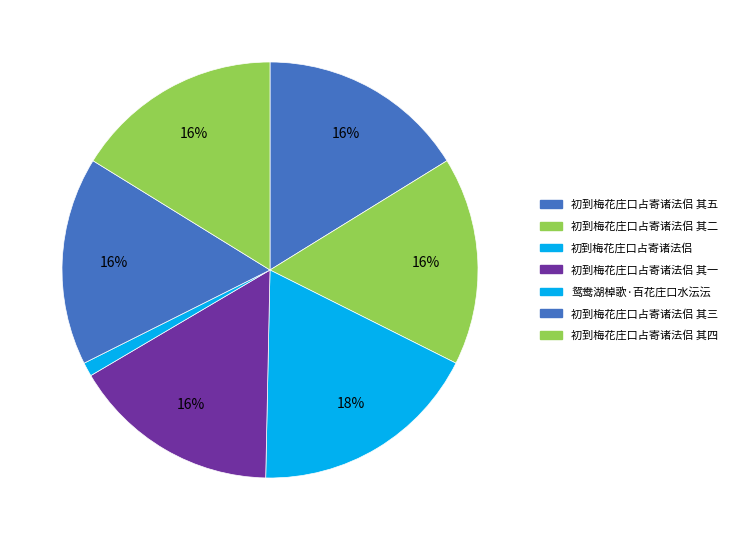

How many segments does this pie chart have?

7